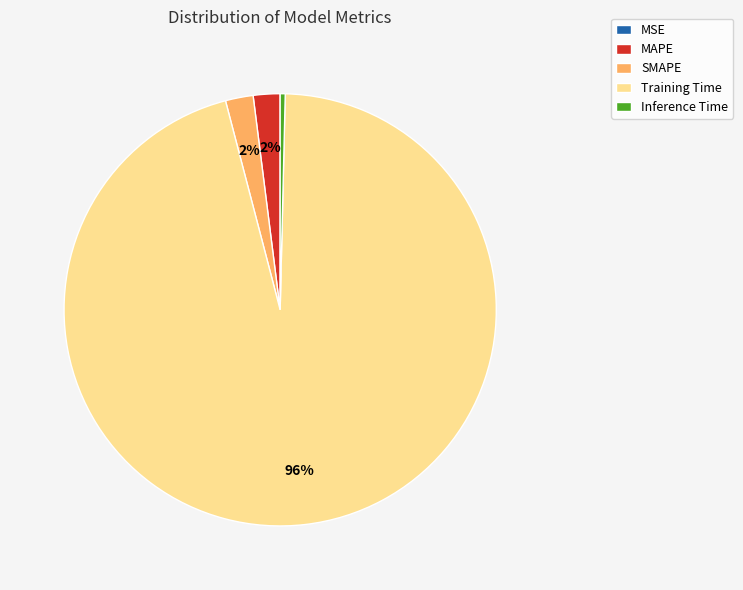

The Inference Time slice represents 0% of the pie. True or false?

True